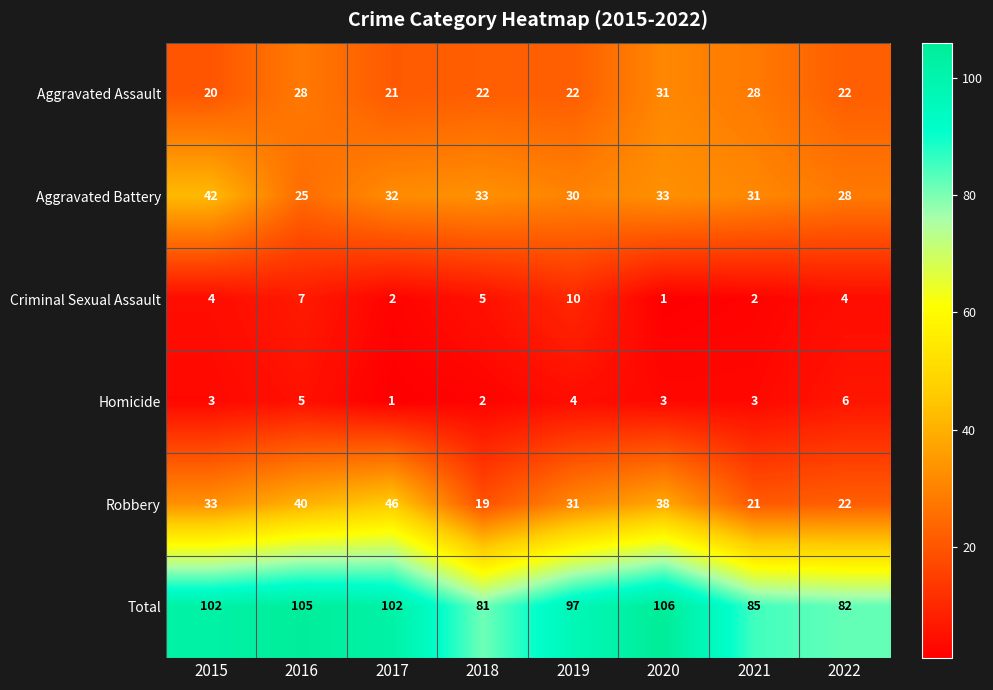

Which series has the largest range (max minus min)?

Robbery